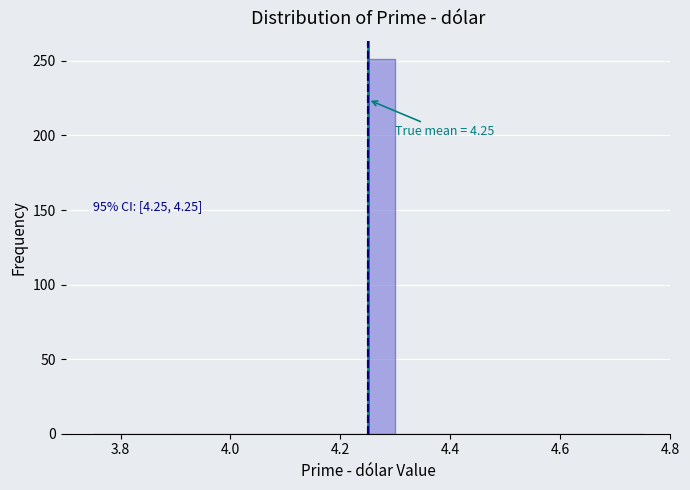

Read against the x-axis, roughly where is the centre of the tallest bar?

4.28